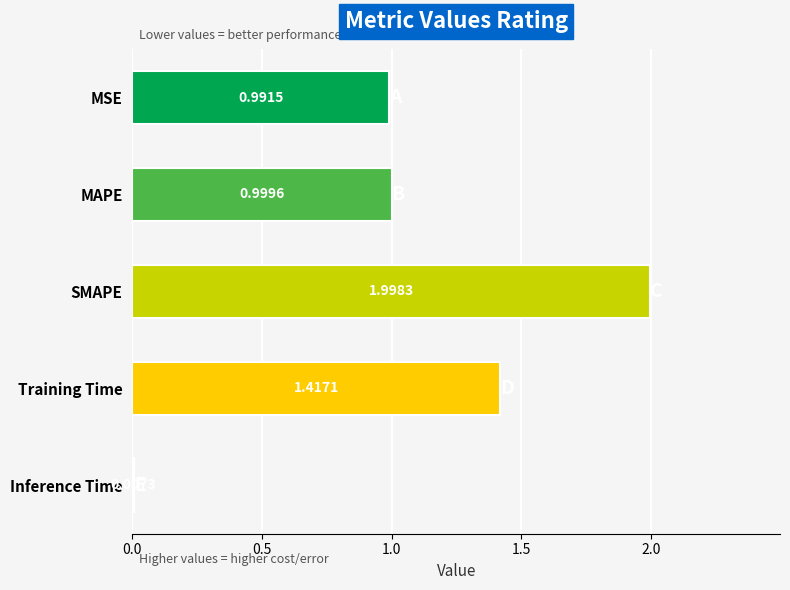

At which label is the value closest to 1?

MAPE